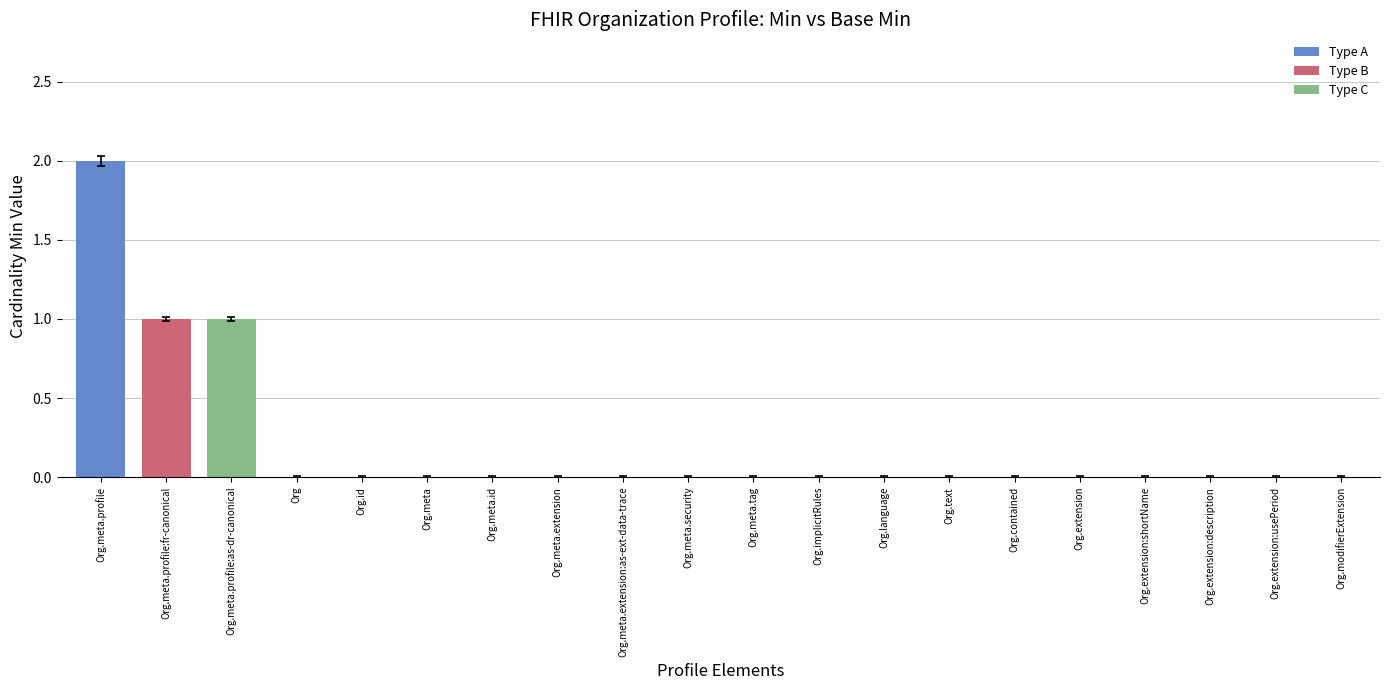

The chart shows a value of 0 at Org.meta.extension:as-ext-data-trace. True or false?

True